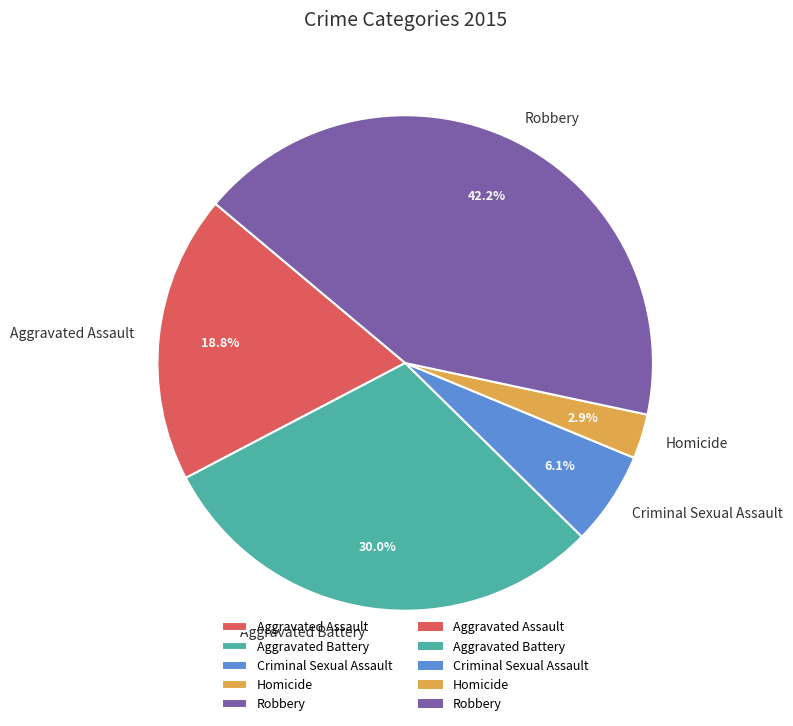

Is there any slice that represents more than half of the pie?

No